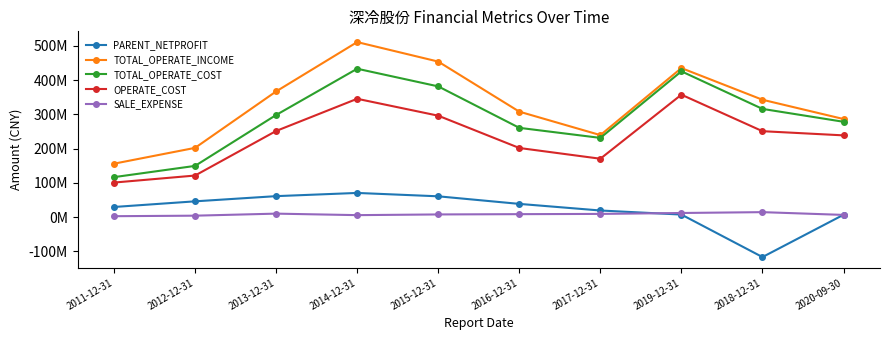

Does the chart have visible grid lines?

No